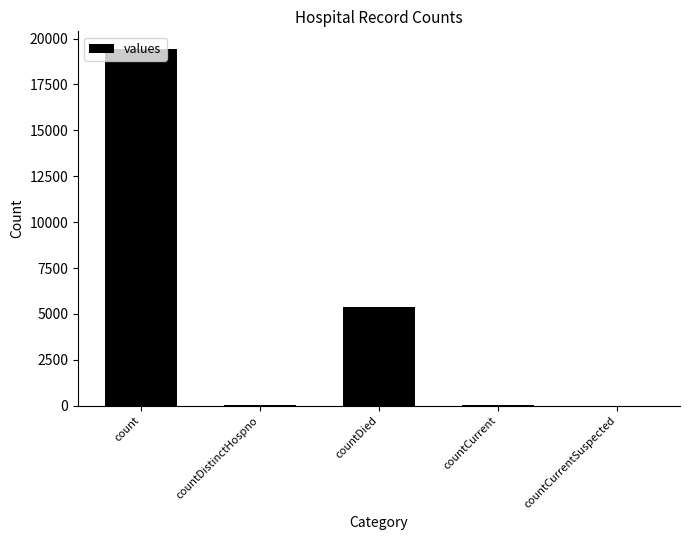

Is it true that the value at count is 26344?

False